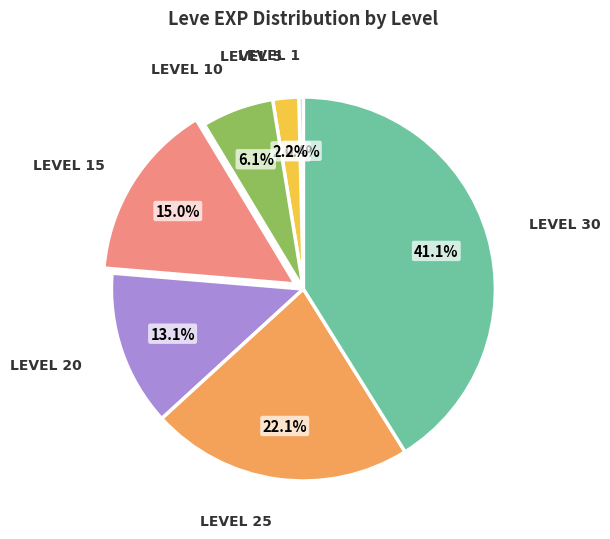

Is there any slice that represents more than half of the pie?

No